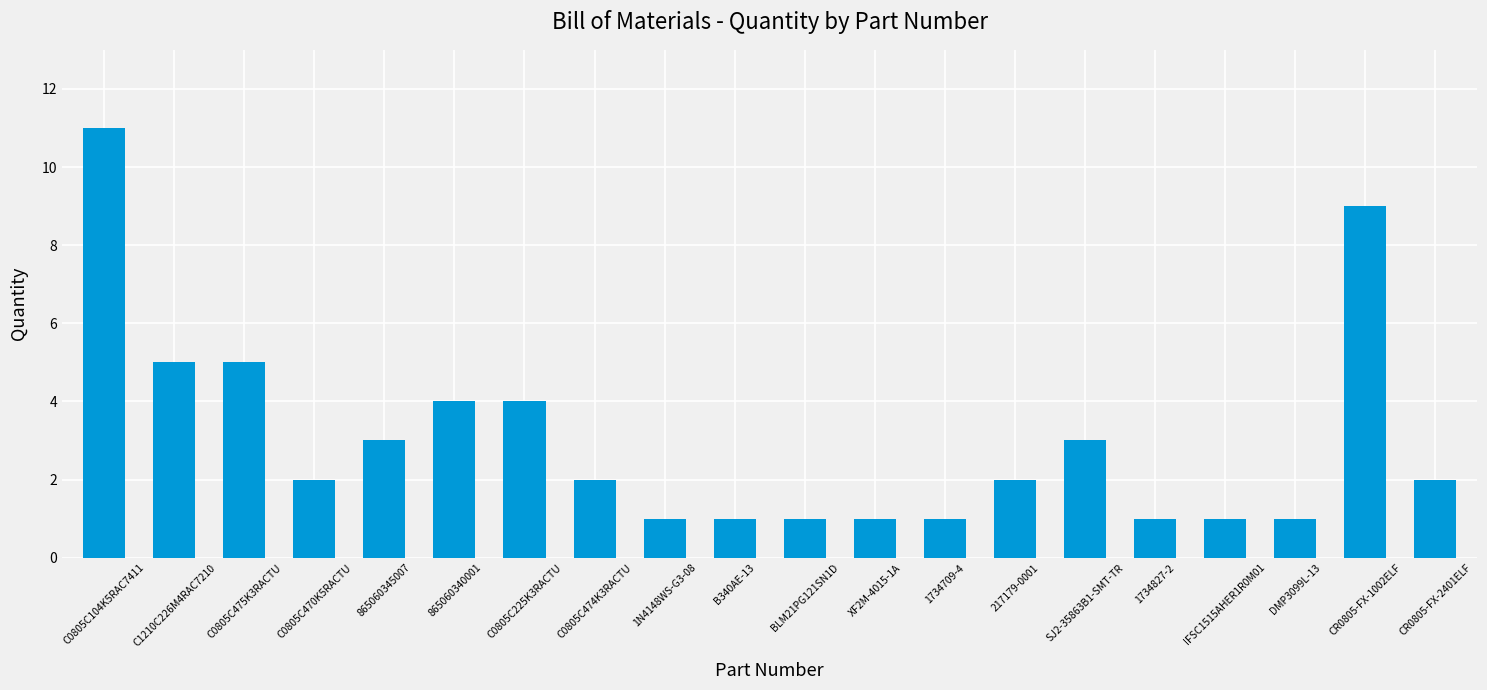

The value at XF2M-4015-1A is 1. True or false?

True